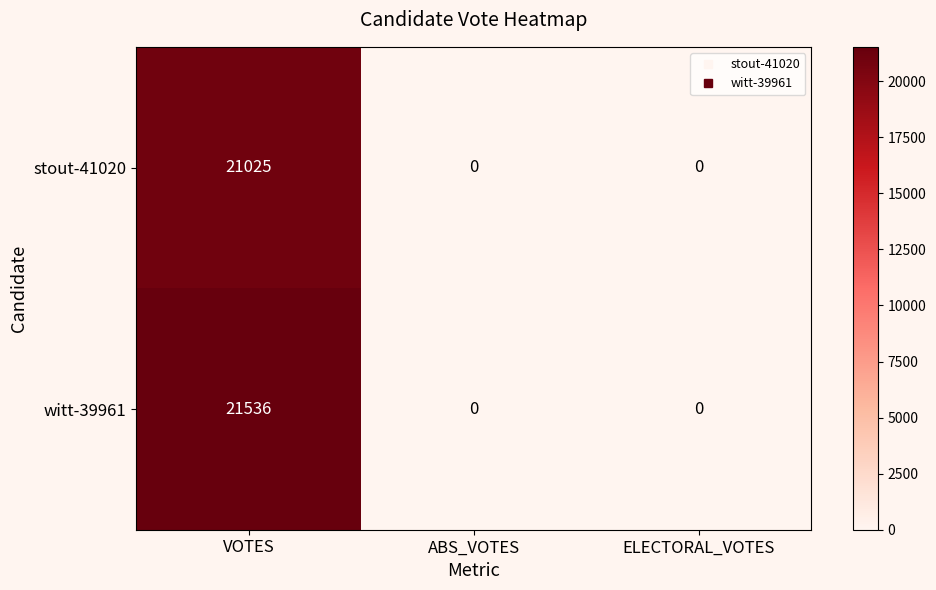

What is the difference between the stout-41020 values at VOTES and ABS_VOTES?

21025